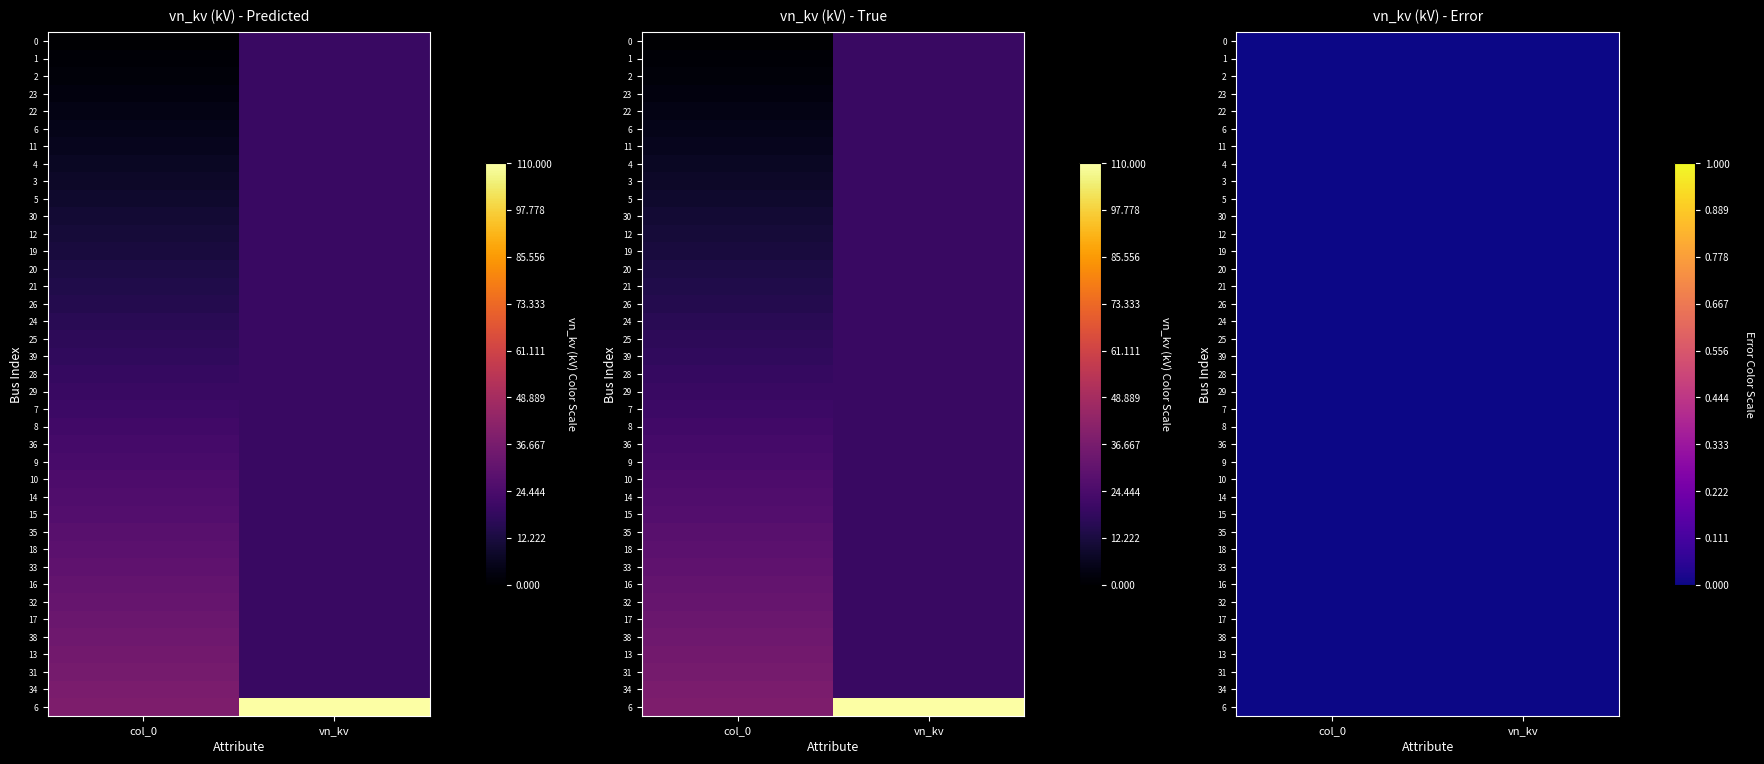

True or false: node_0 has a value of 29 at 17.

False